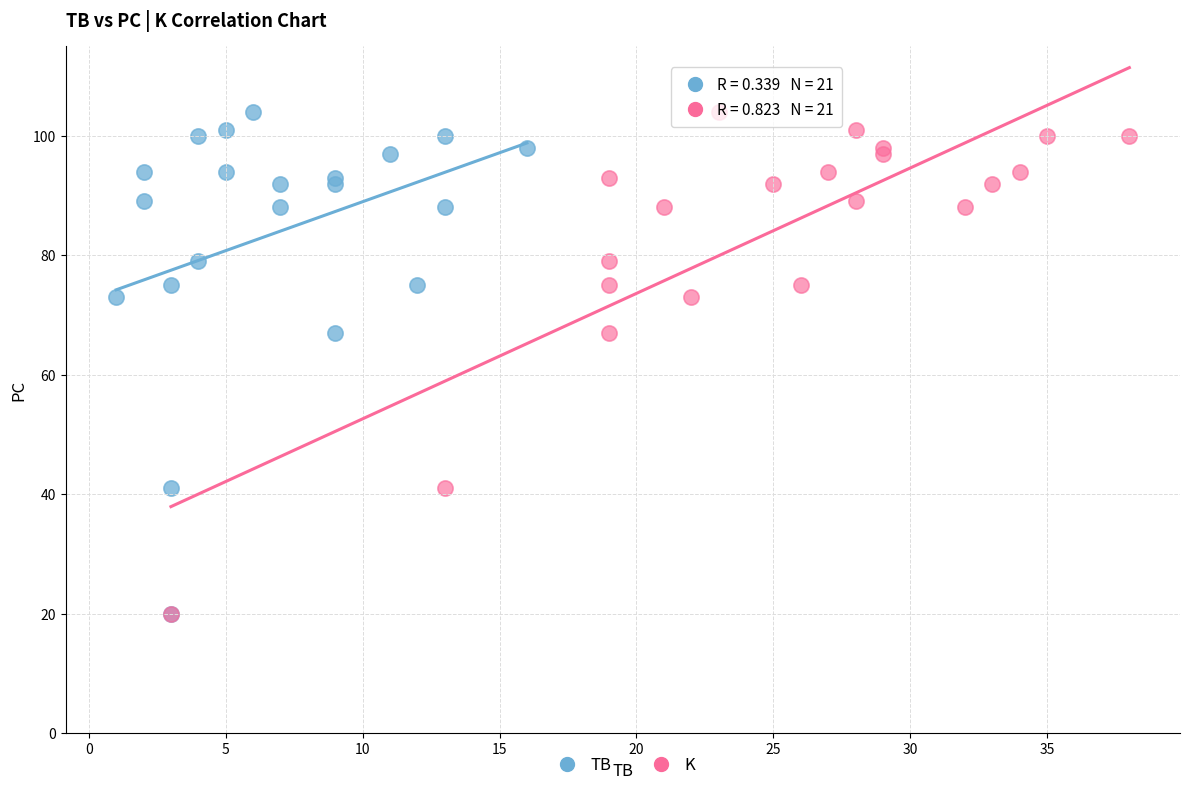

What are all the series names shown in the legend?

TB, K